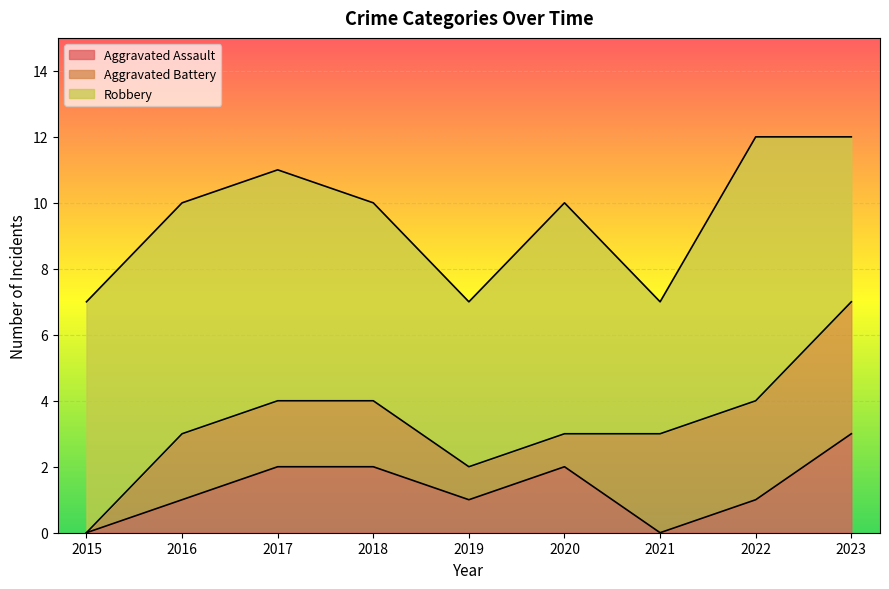

At which label is Aggravated Assault closest to 1?

2016